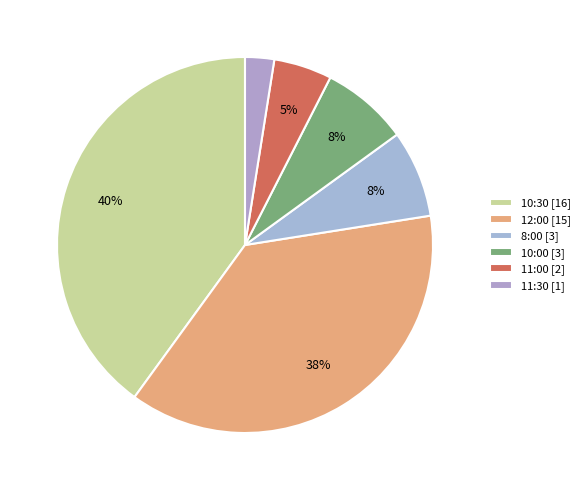

How many slices are in this pie chart?

6